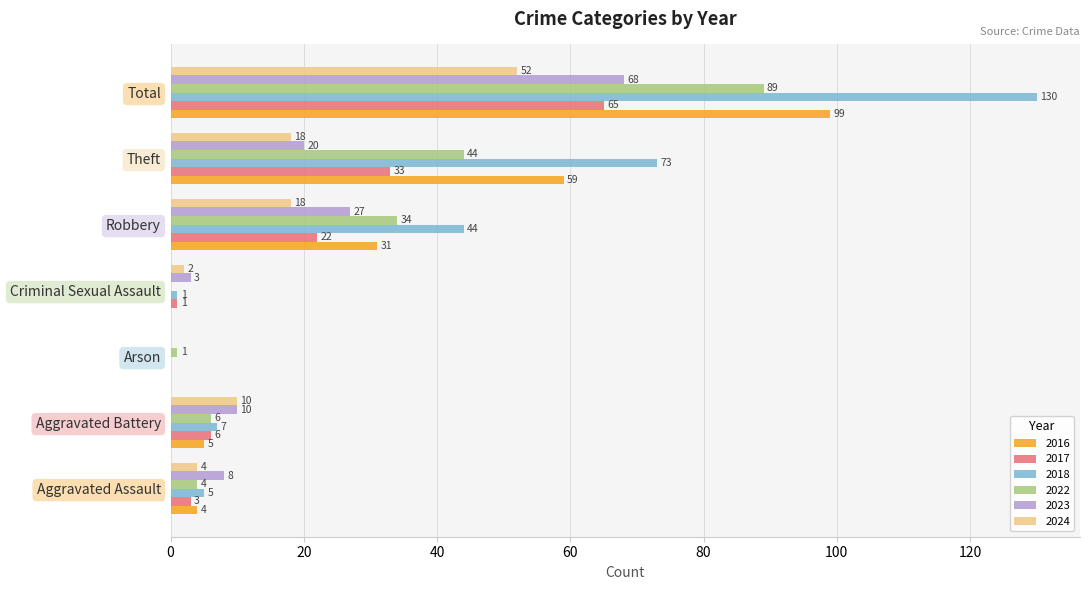

What is the maximum value for 2024?

52